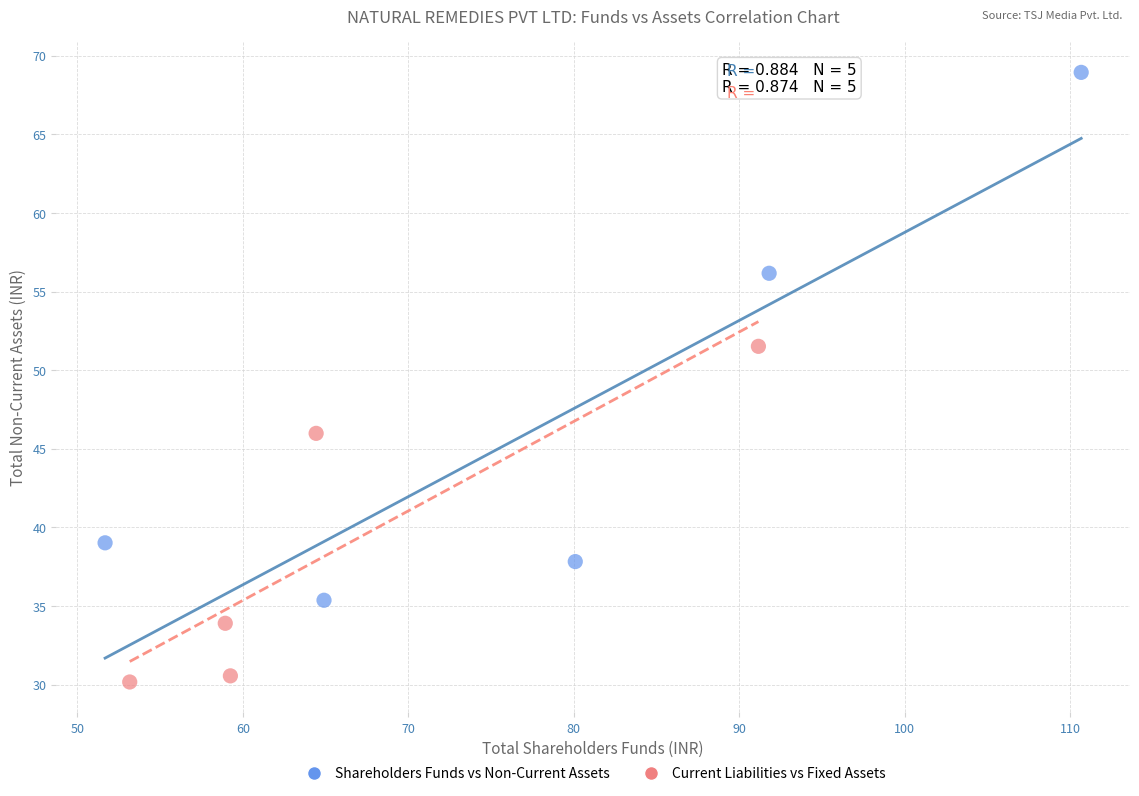

Which series has the widest spread of Y values?

Shareholders Funds vs Non-Current Assets